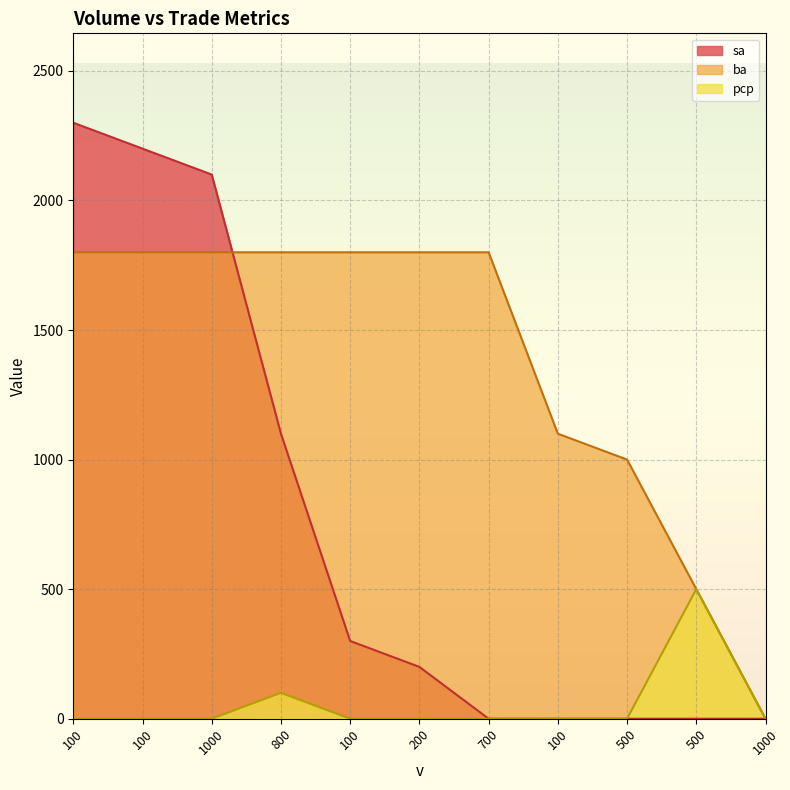

Which series changed the most between 800 and 500?

ba